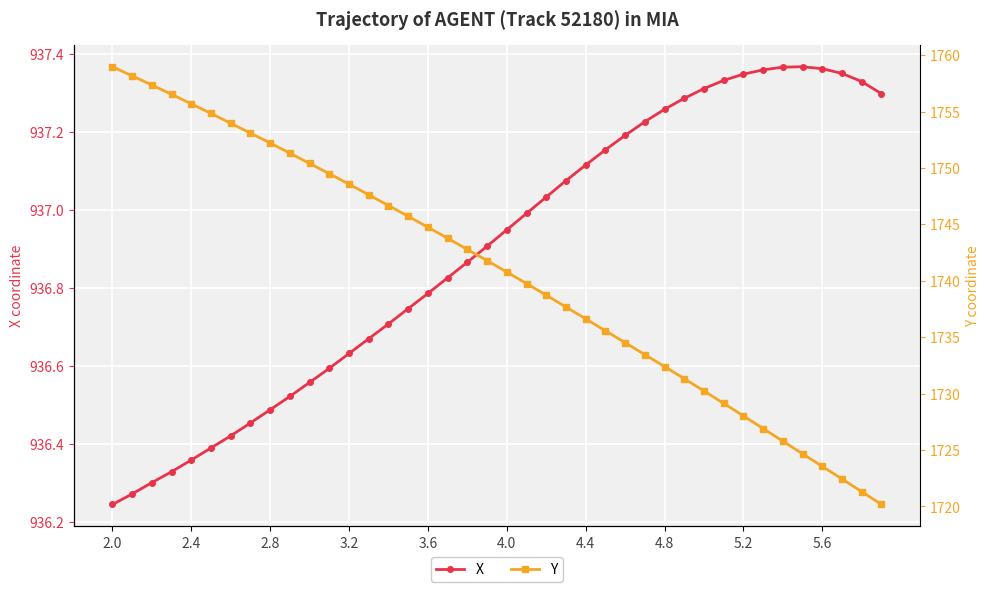

The X series shows 274.2 at 3.6. True or false?

False